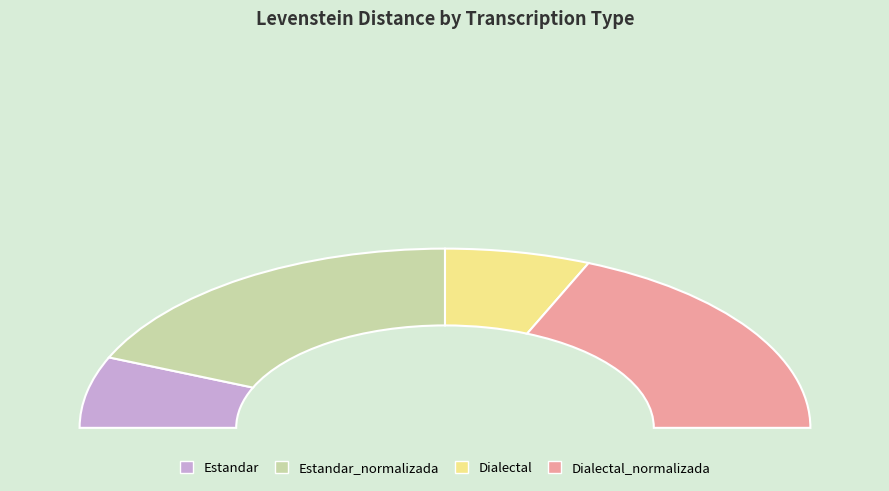

Which slice is the largest?

Estandar_normalizada